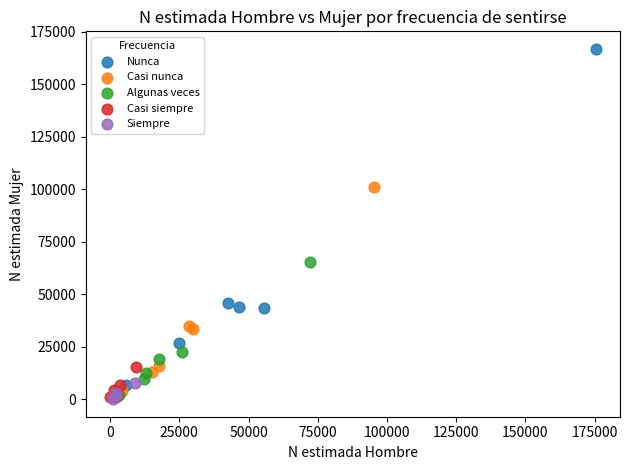

Which series has the widest spread of Y values?

Nunca